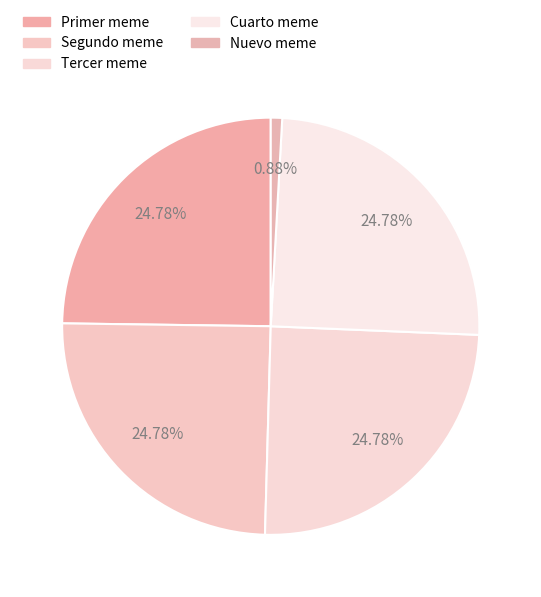

Is it true that Nuevo meme is 1% of the pie?

True